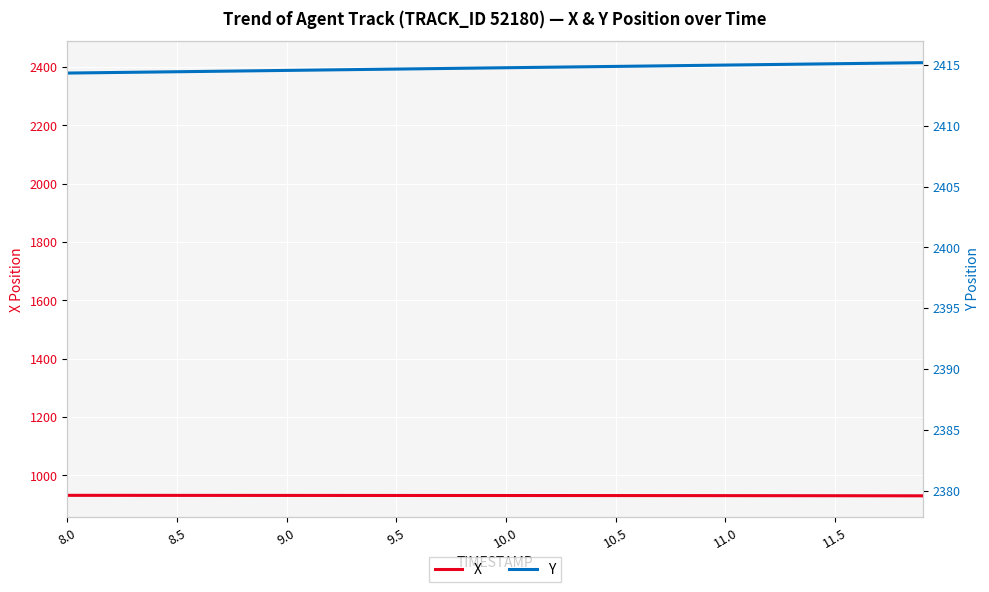

Rank the series by their maximum value, from highest to lowest.

Y, Y (right), X